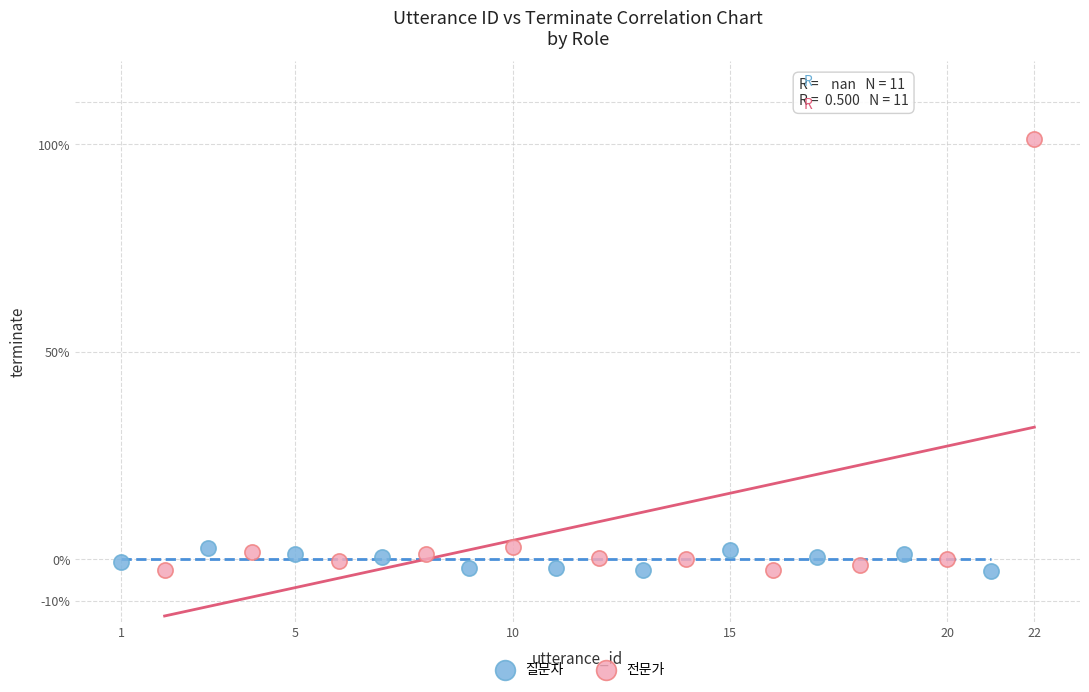

What are all the series names shown in the legend?

질문자, 전문가